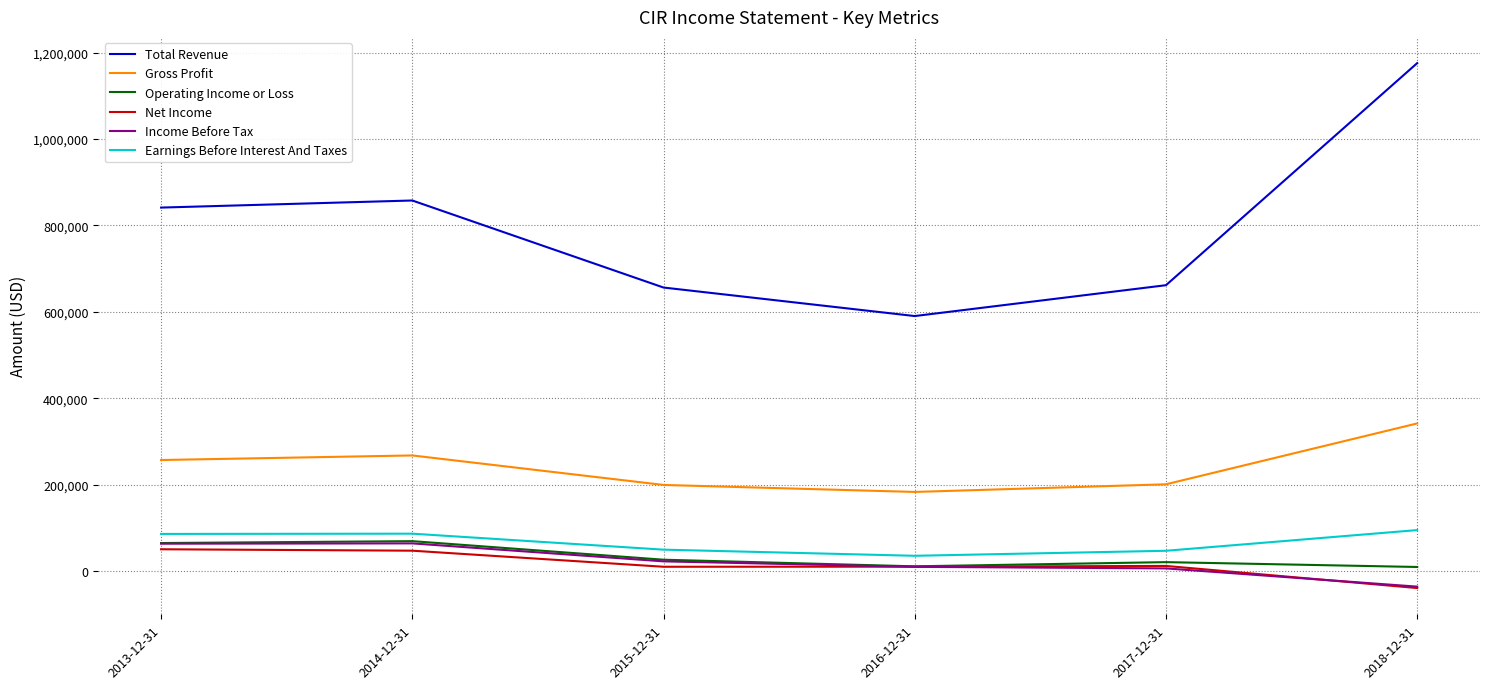

Which series has the largest range (max minus min)?

Total Revenue